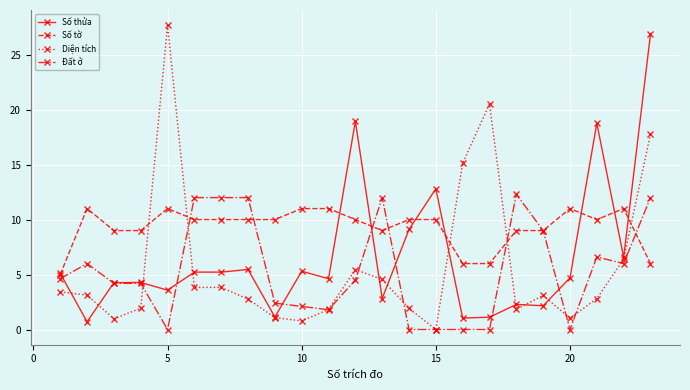

What is the highest value of the Đất ở series?

12.3